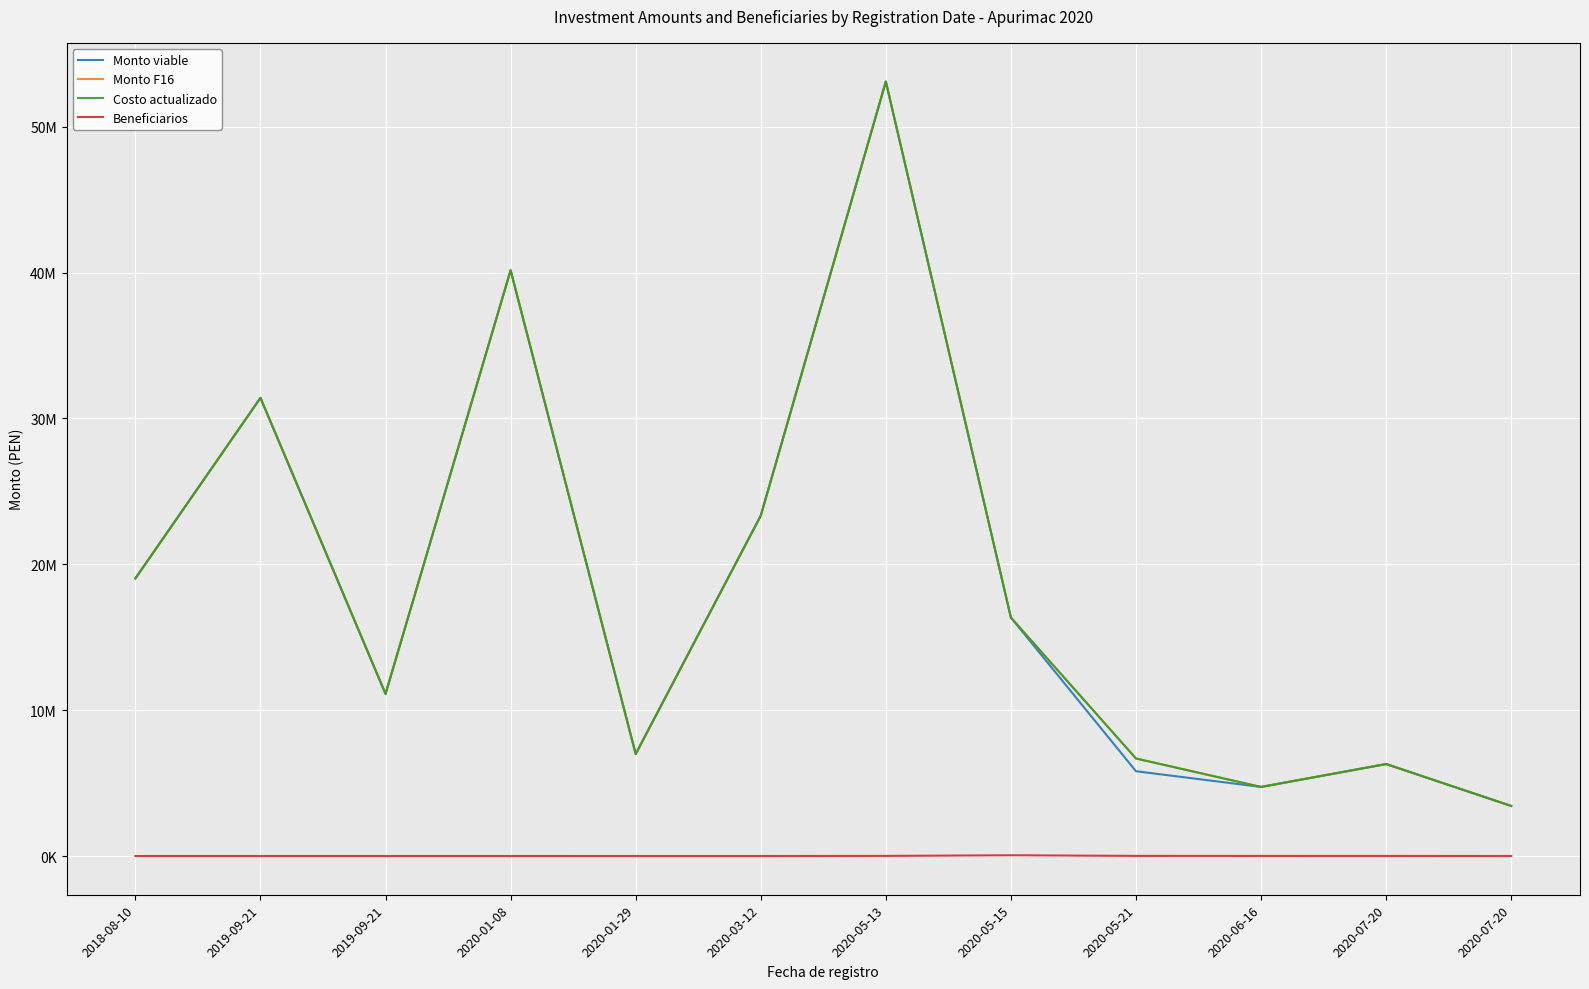

The value of Costo actualizado at 2018-08-10 is 19032429.2. True or false?

True